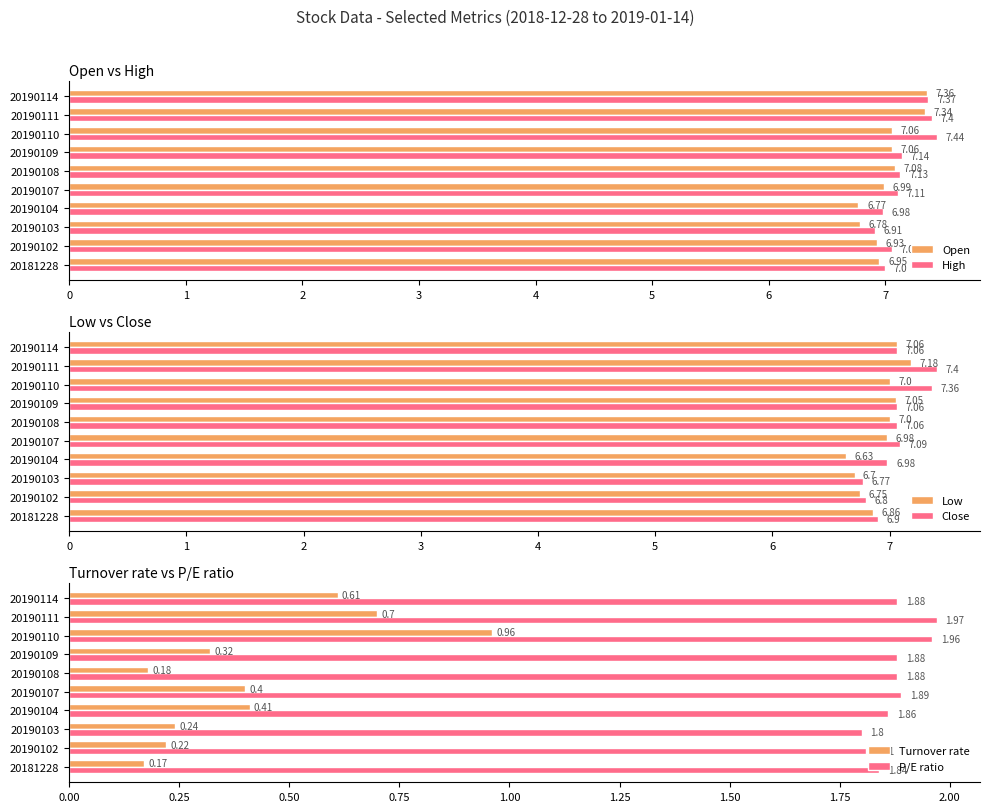

Reading right to left, transcribe all the data shown in this chart.

Open: 7.4	7.3	7.1	7.1	7.1	7.0	6.8	6.8	6.9	7.0
High: 7.4	7.4	7.4	7.1	7.1	7.1	7.0	6.9	7.1	7.0
Low: 7.1	7.2	7.0	7.0	7.0	7.0	6.6	6.7	6.8	6.9
Close: 7.1	7.4	7.4	7.1	7.1	7.1	7.0	6.8	6.8	6.9
Turnover rate: 0.6	0.7	1.0	0.3	0.2	0.4	0.4	0.2	0.2	0.2
P/E ratio: 1.9	2.0	2.0	1.9	1.9	1.9	1.9	1.8	1.8	1.8